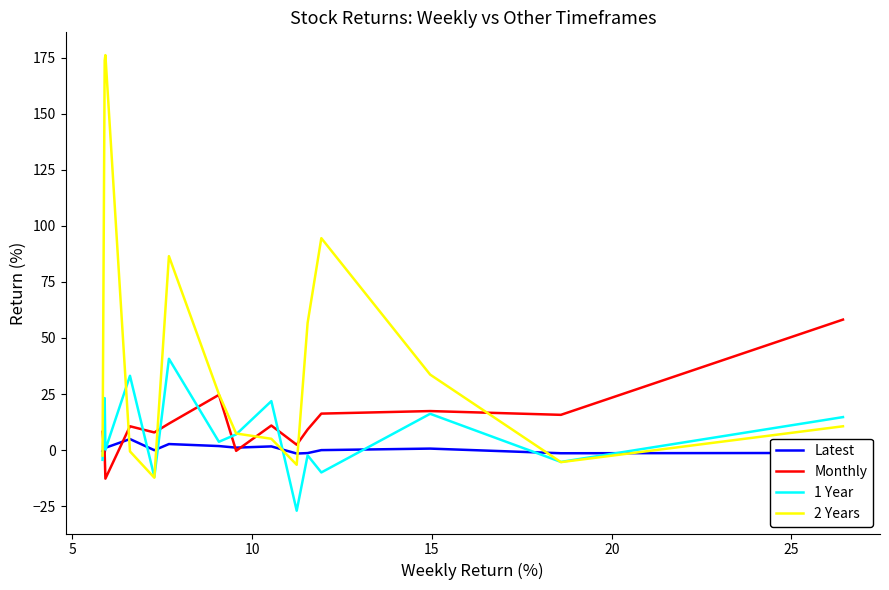

At how many categories does at least one series exceed 120?

2